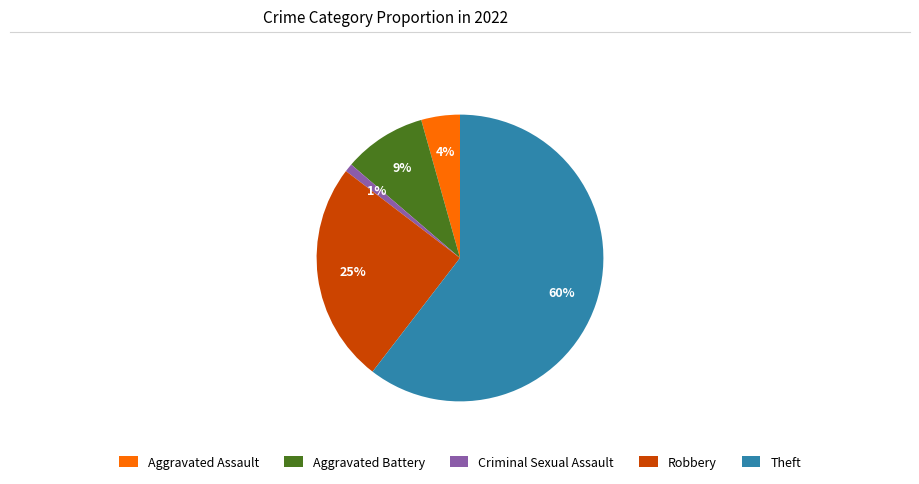

How many segments does this pie chart have?

5